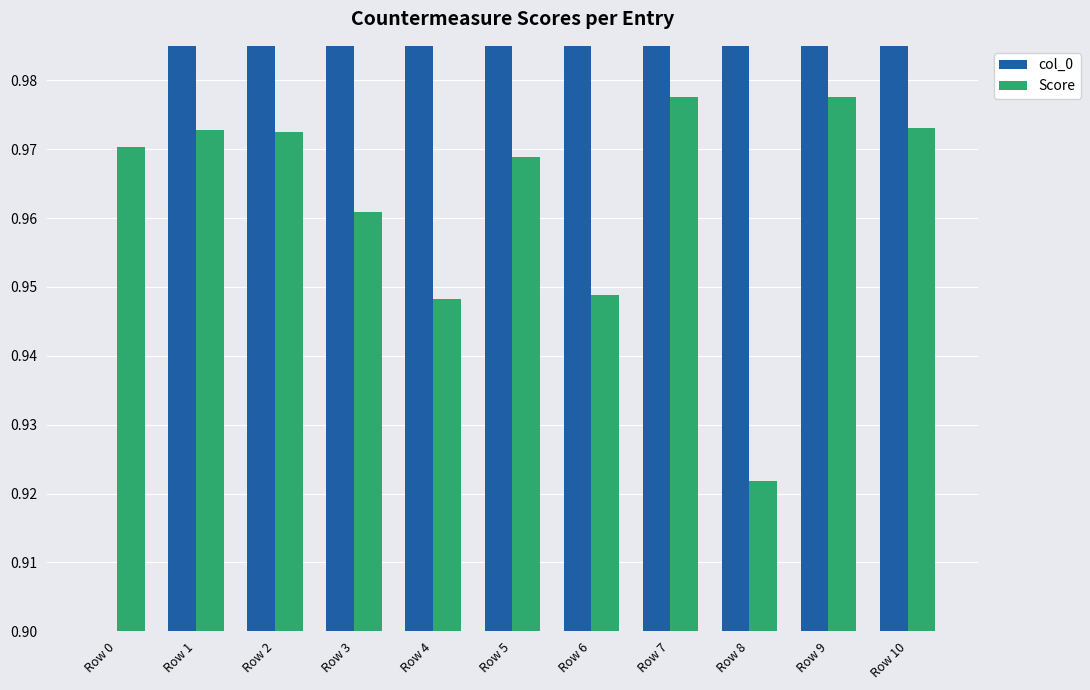

Is the value of Score at Row 7 greater than the value of col_0 at Row 8?

No